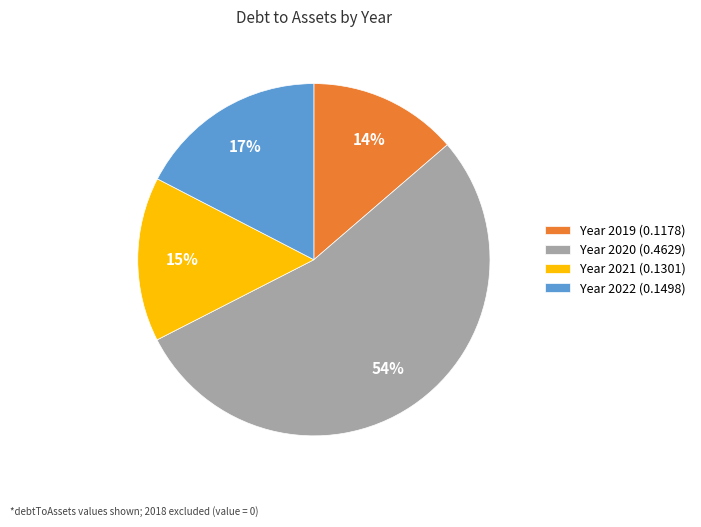

How many segments does this pie chart have?

4